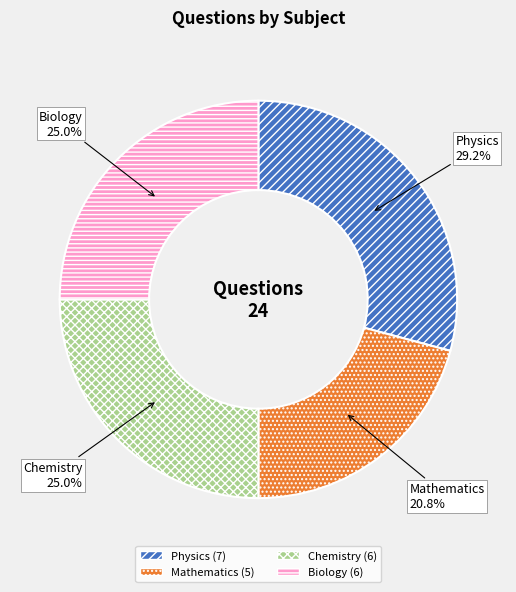

What portion of the pie excludes Mathematics?

79.2%